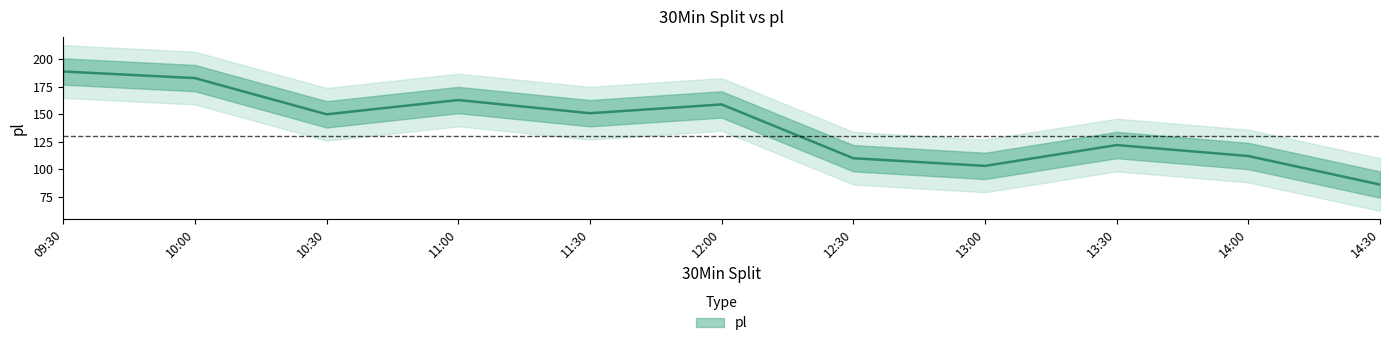

What is the maximum value shown in the chart?

189